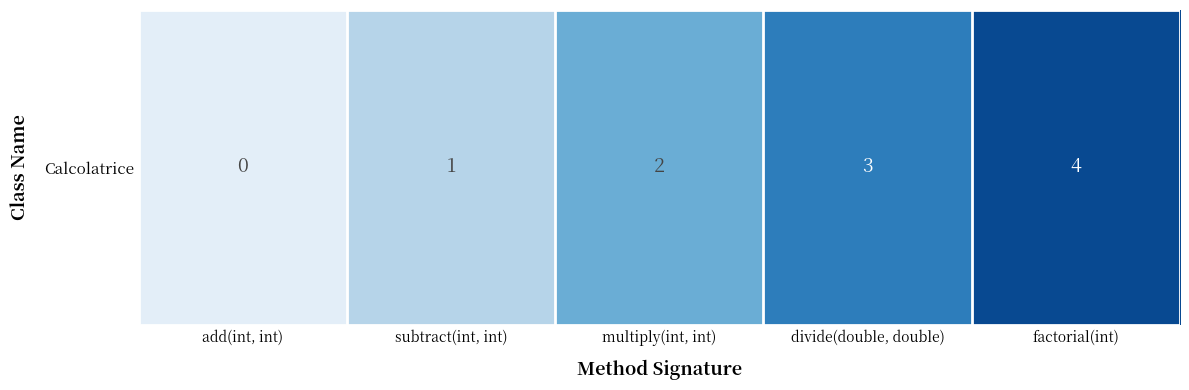

Count the number of values greater than 2.

2